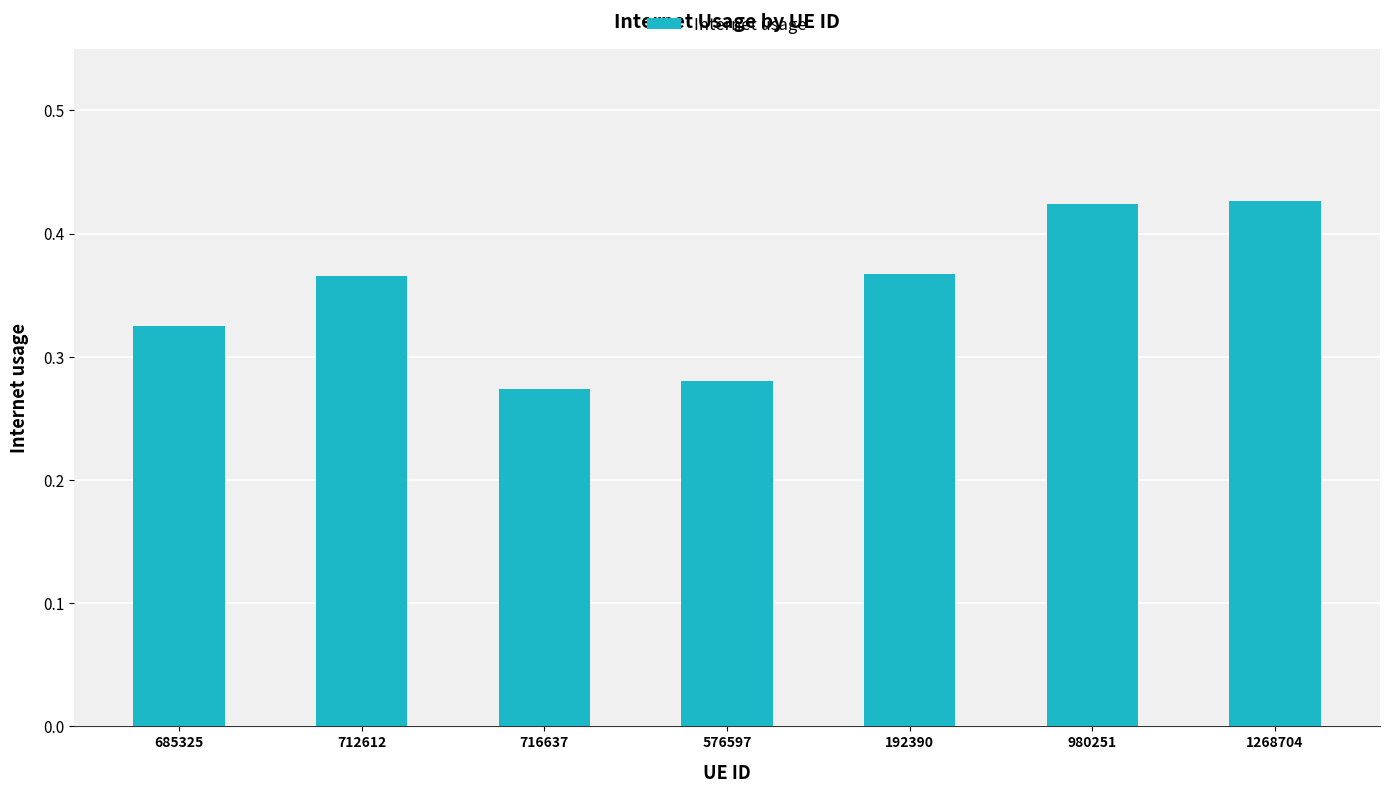

Count the values in the range 0 to 1.

7